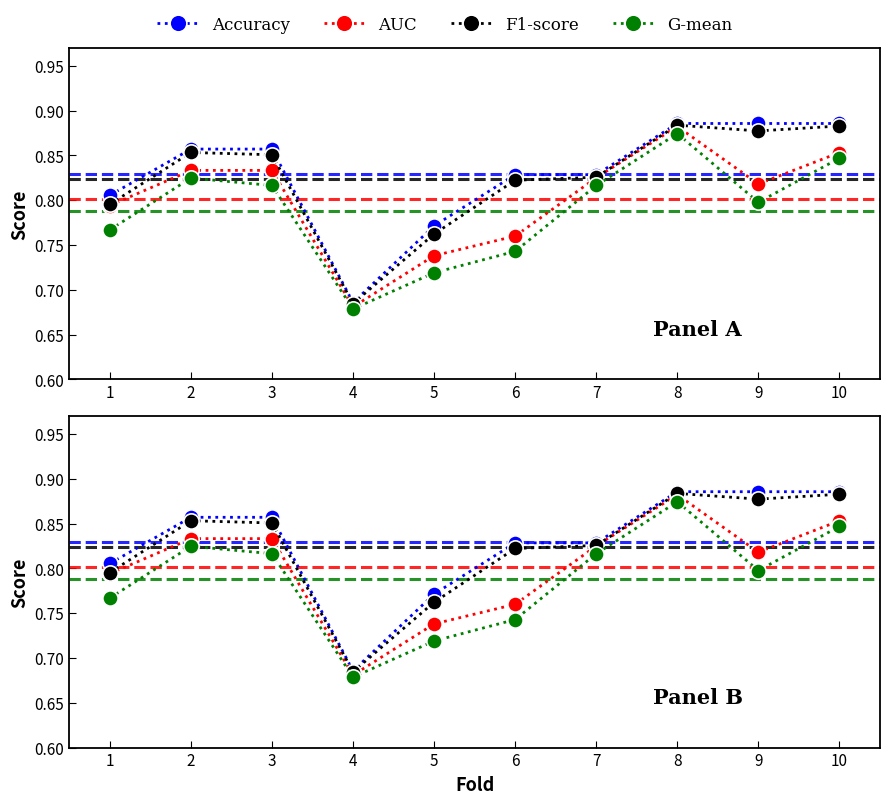

What is the average value of the Accuracy series?

0.8